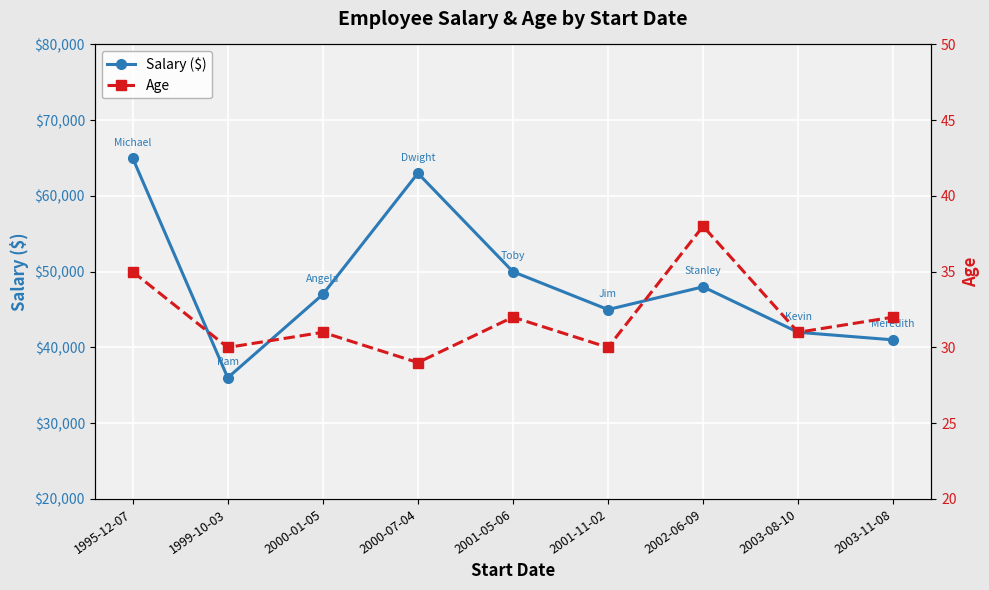

True or false: Age has a value of 32 at 2001-05-06.

True